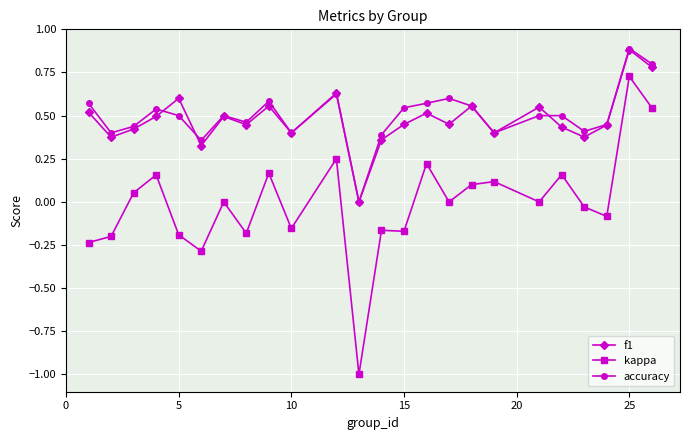

True or false: f1 has more than 2 interior local peaks.

True